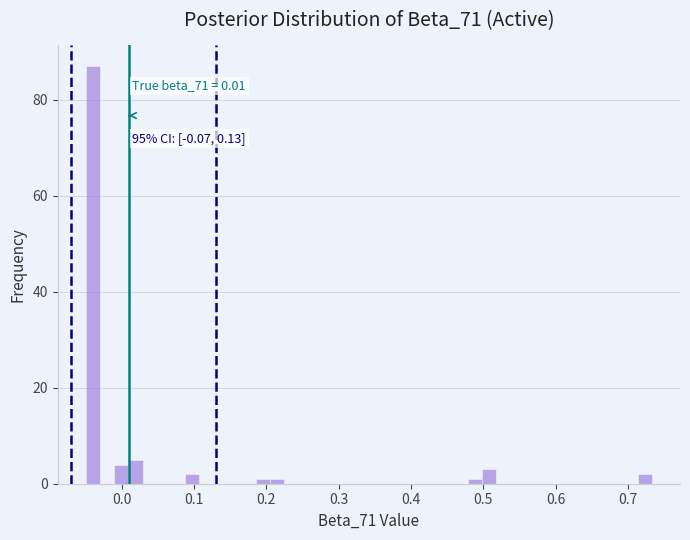

Around what value on the x-axis is the tallest bar? Give the approximate position of its centre, as read against the axis.

-0.04